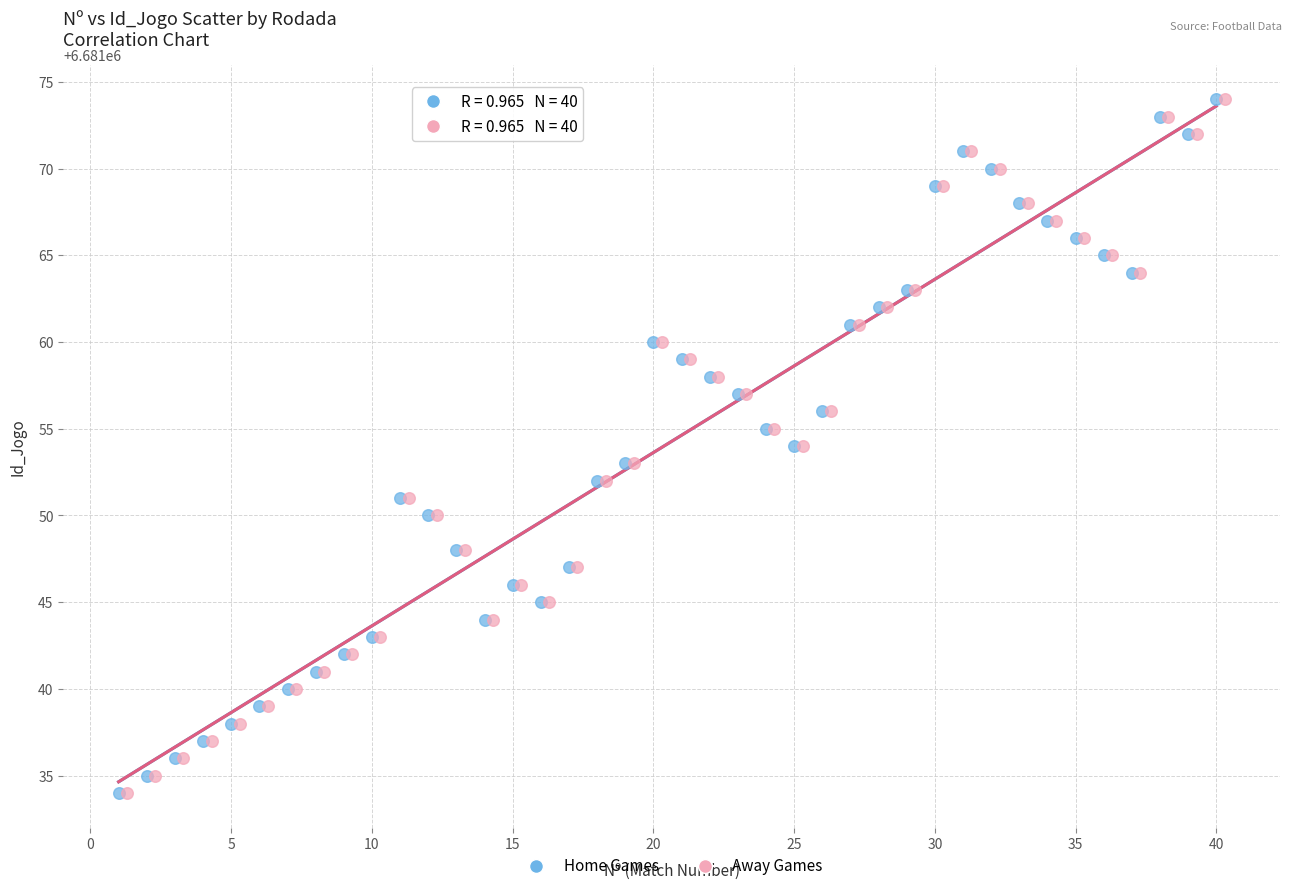

What are all the series names shown in the legend?

Home Games, Away Games